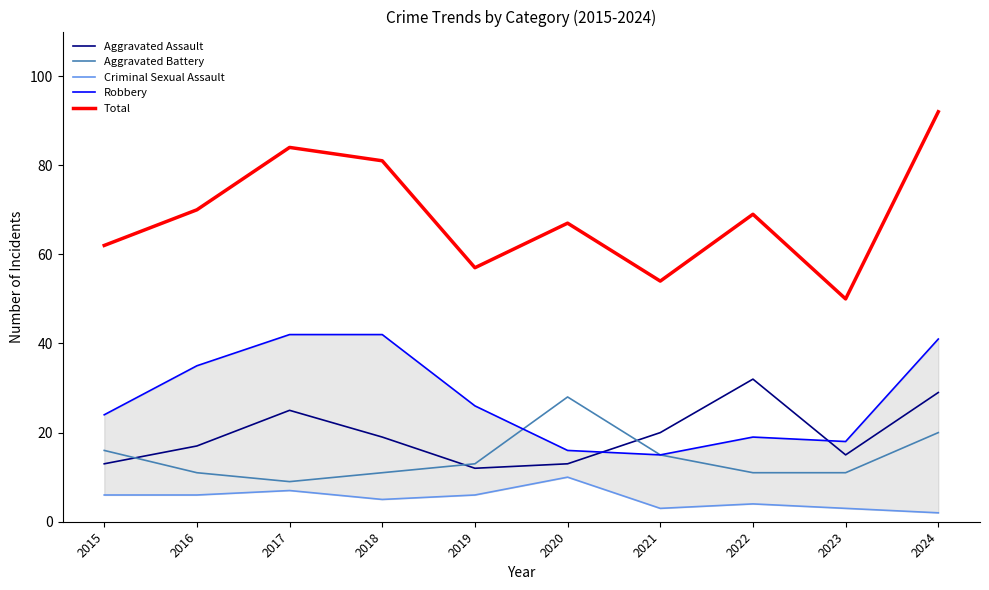

Where is the first local maximum for Robbery?

2022